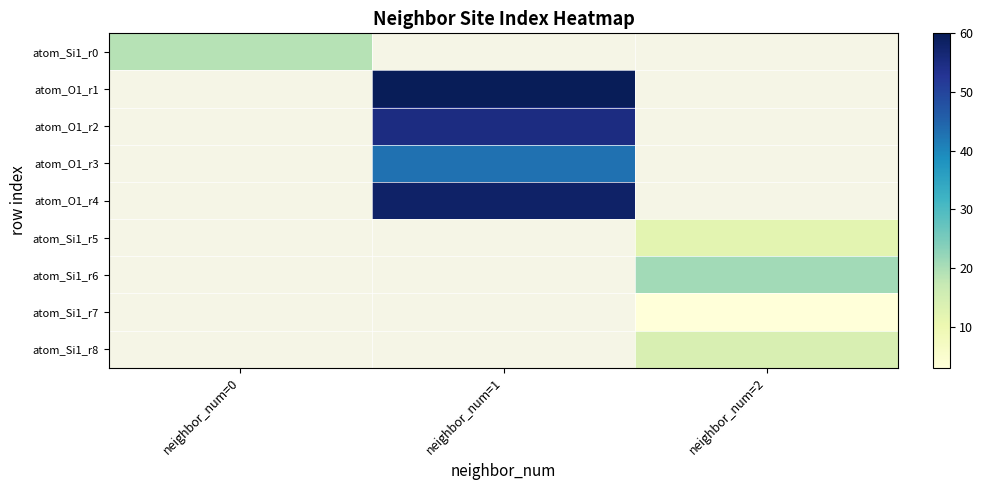

What is the highest value of the atom_Si1_r0 series?

19.0